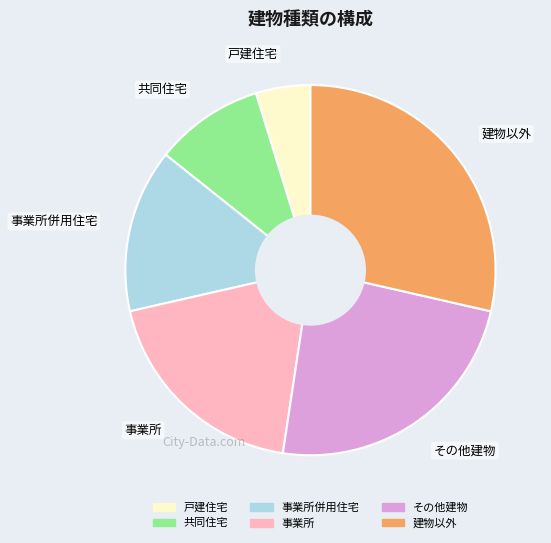

Is there any slice that represents more than half of the pie?

No